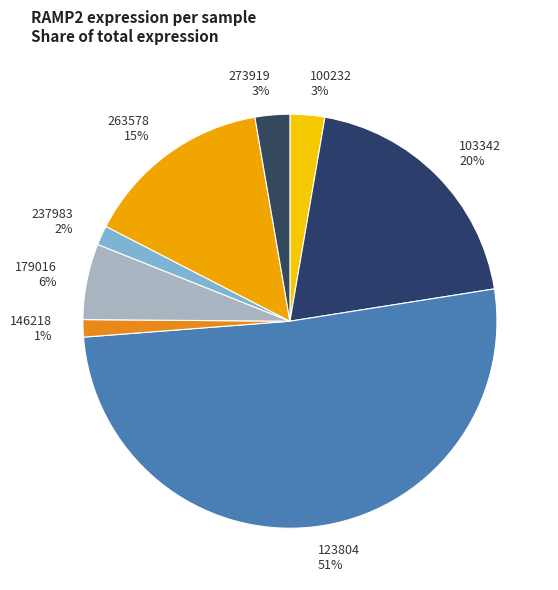

Is there any slice that represents more than half of the pie?

Yes